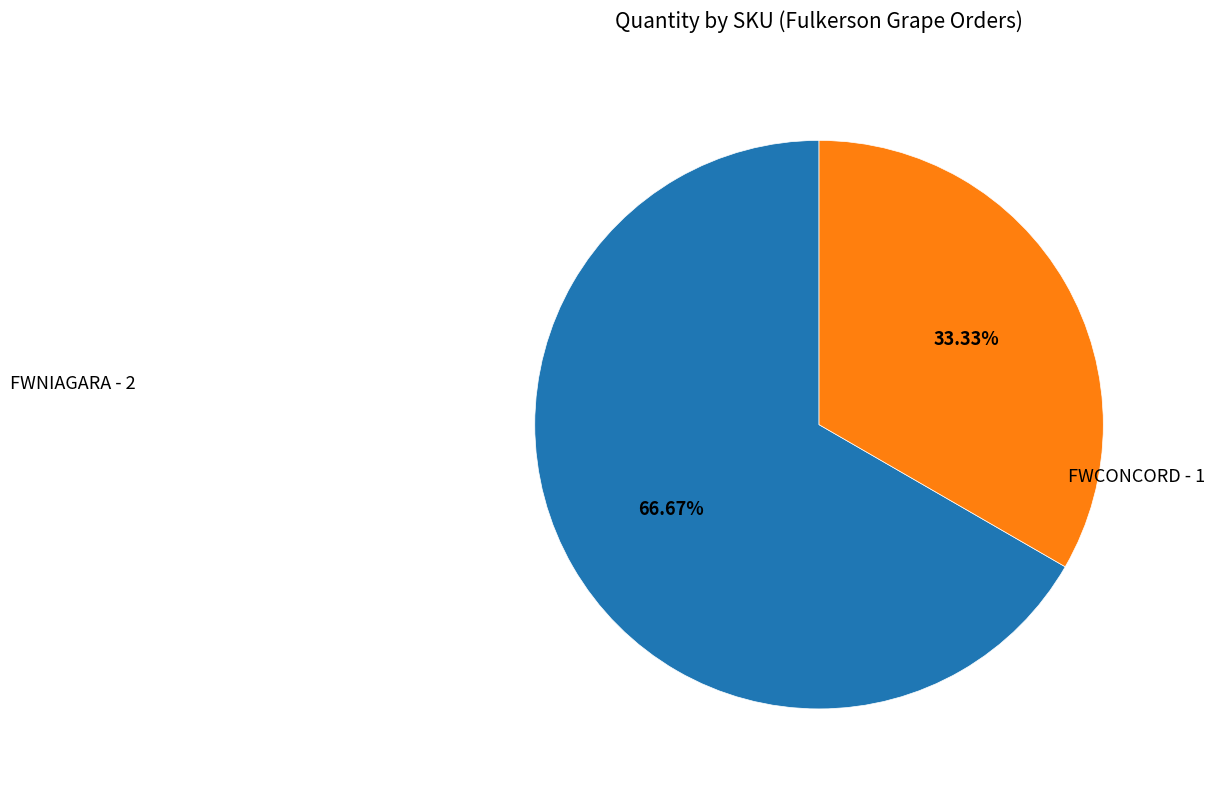

How many segments does this pie chart have?

2